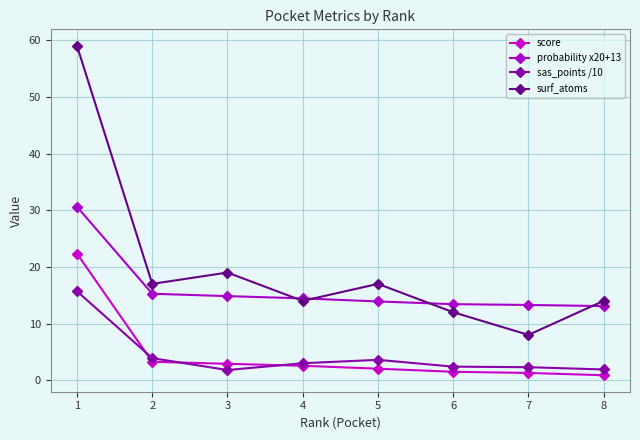

How many data points does each series have?

8